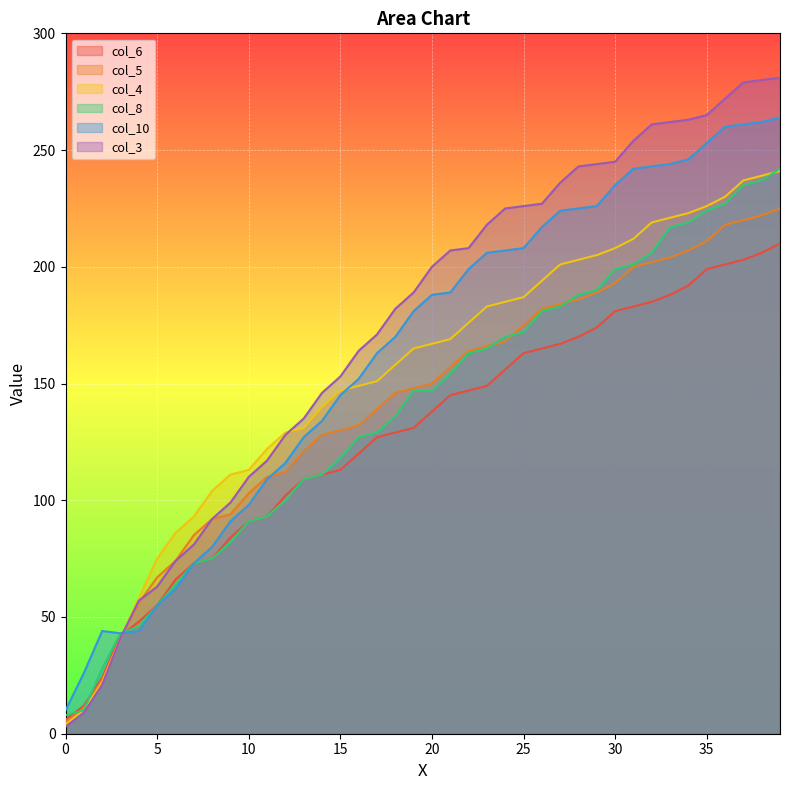

What is the minimum value shown in the chart?

3